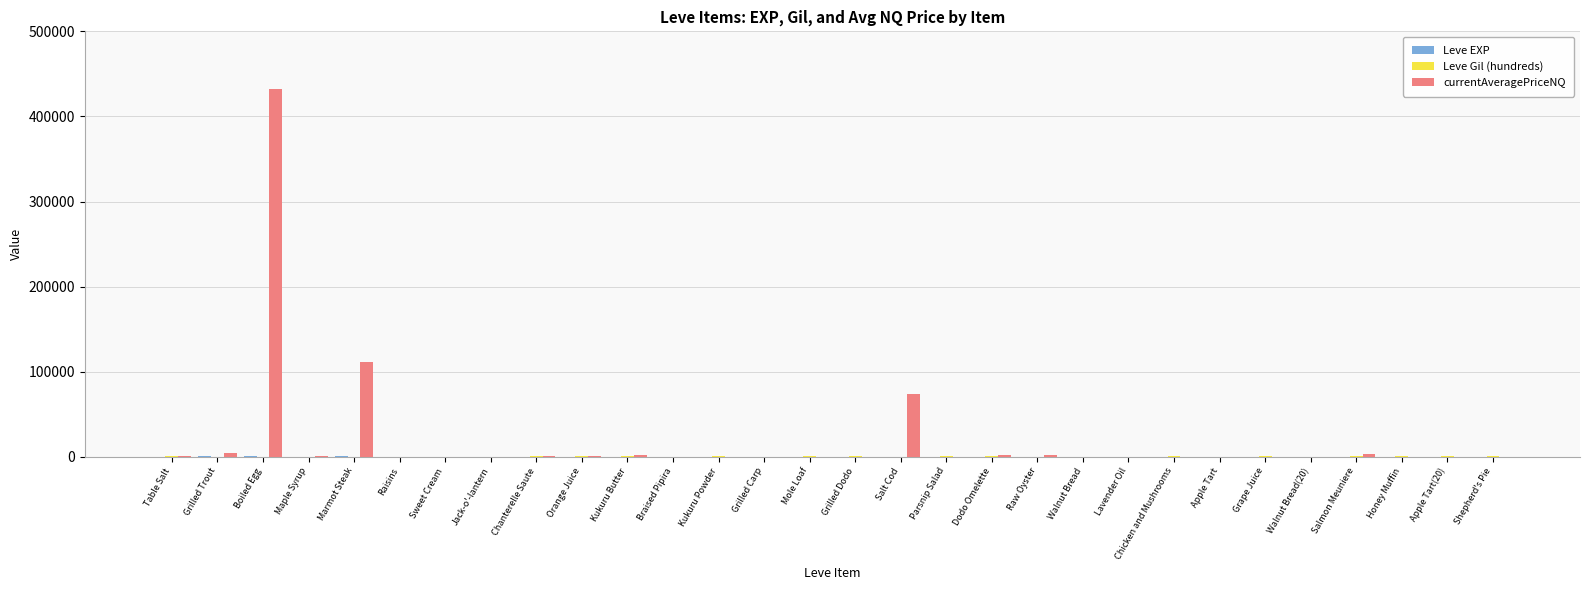

At which category is the sum across all series the highest?

Boiled Egg